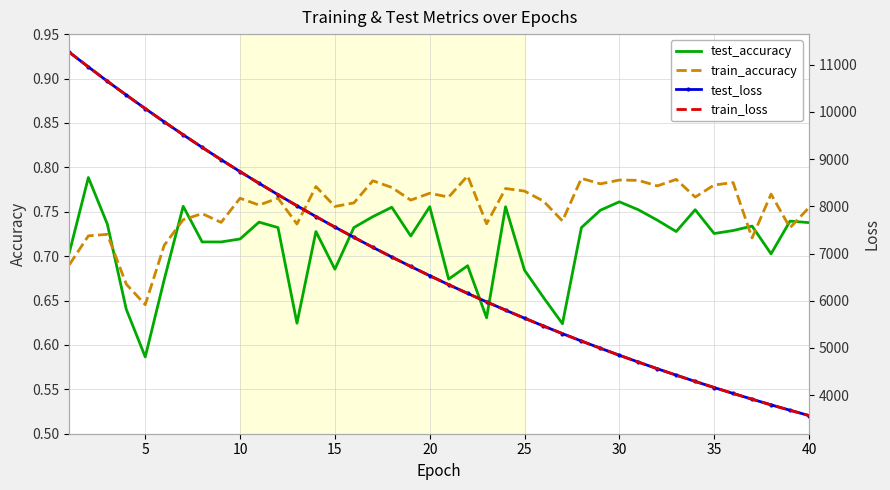

Where is test_accuracy nearest to the value 0?

5